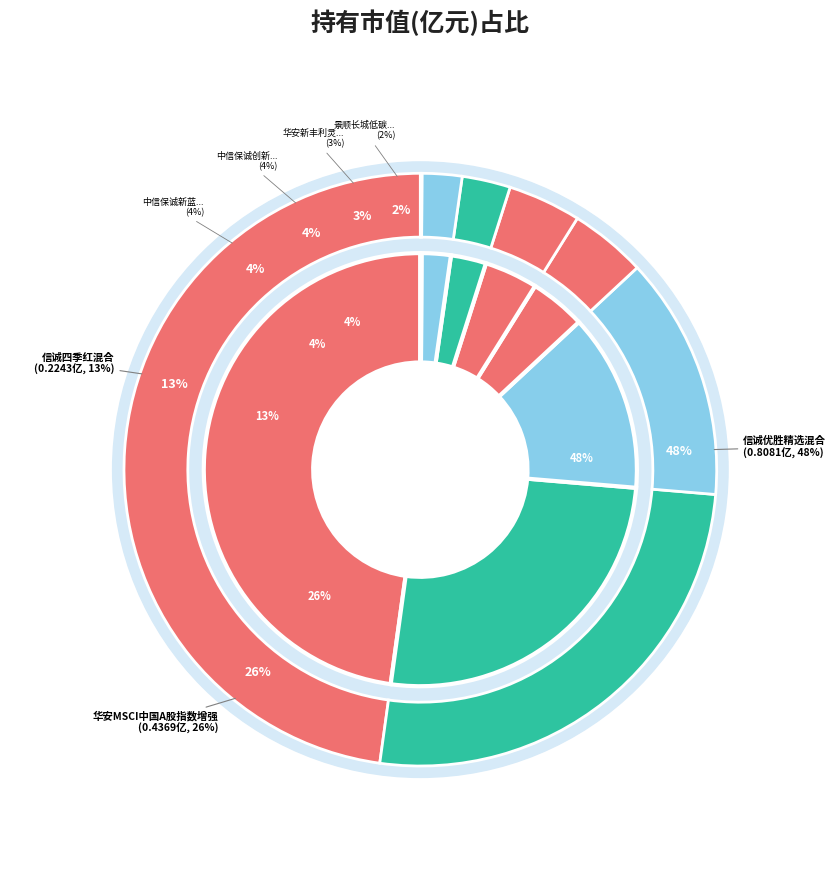

To the nearest percent, what is the difference between the 信诚四季红混合 and 华安MSCI中国A股指数增强 slice percentages?

13%